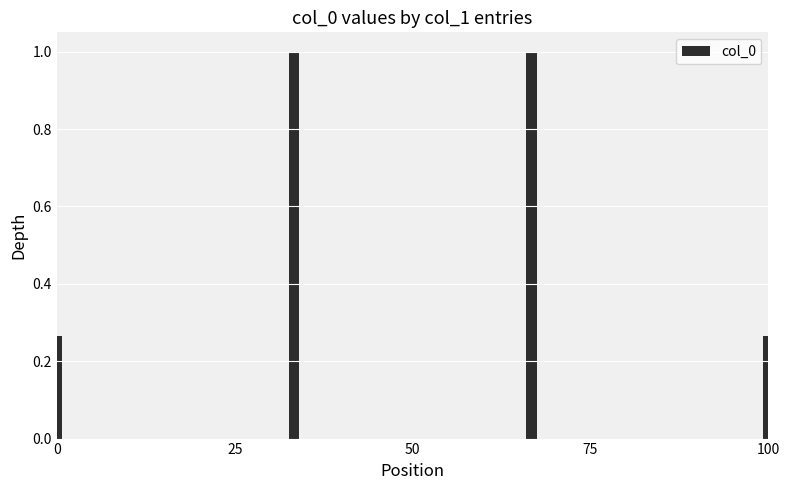

What is the sum of all values?

2.5